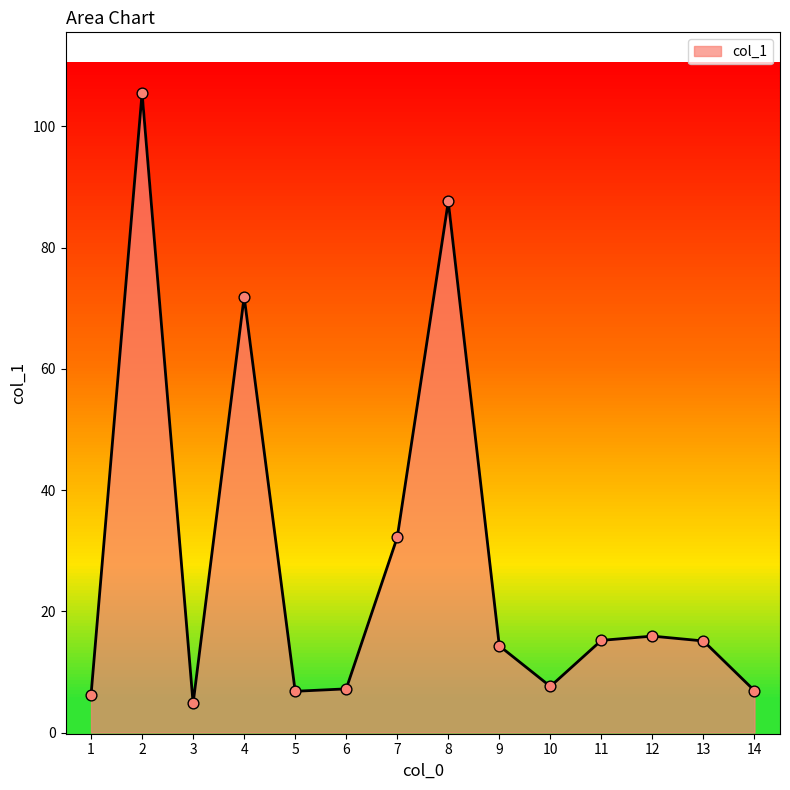

Between 8 and 14, which is larger?

8